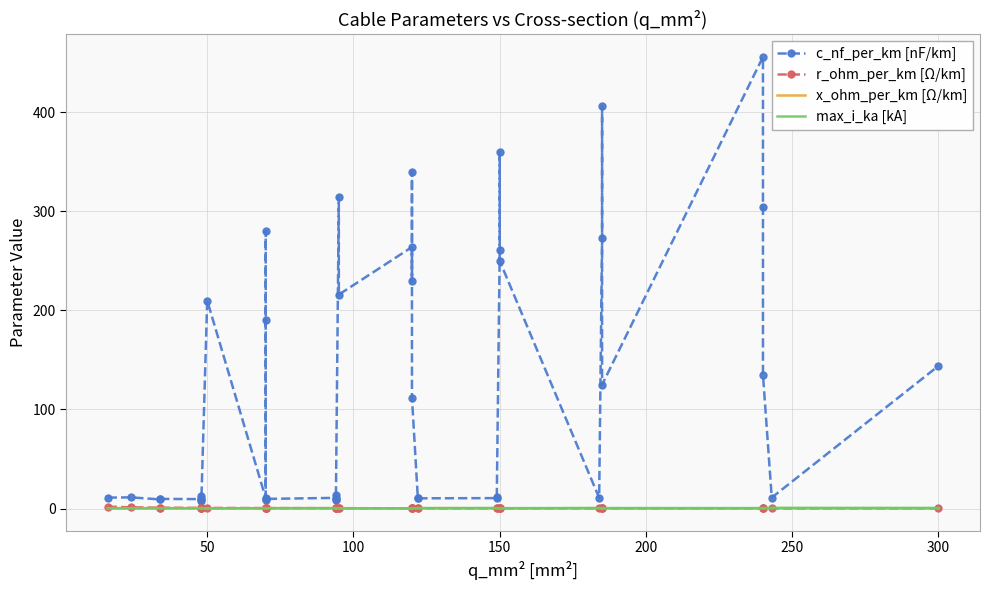

Is the value of max_i_ka [kA] at 50 greater than the value of x_ohm_per_km [Ω/km] at 27?

No